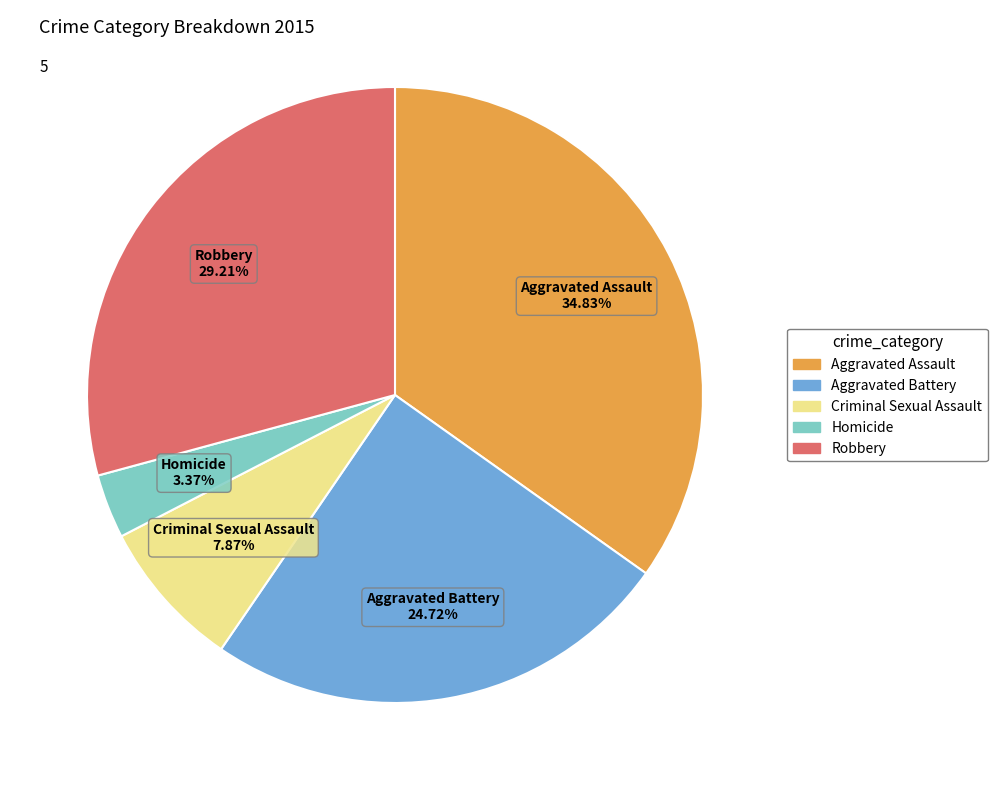

To the nearest percent, what portion does Robbery represent?

29%